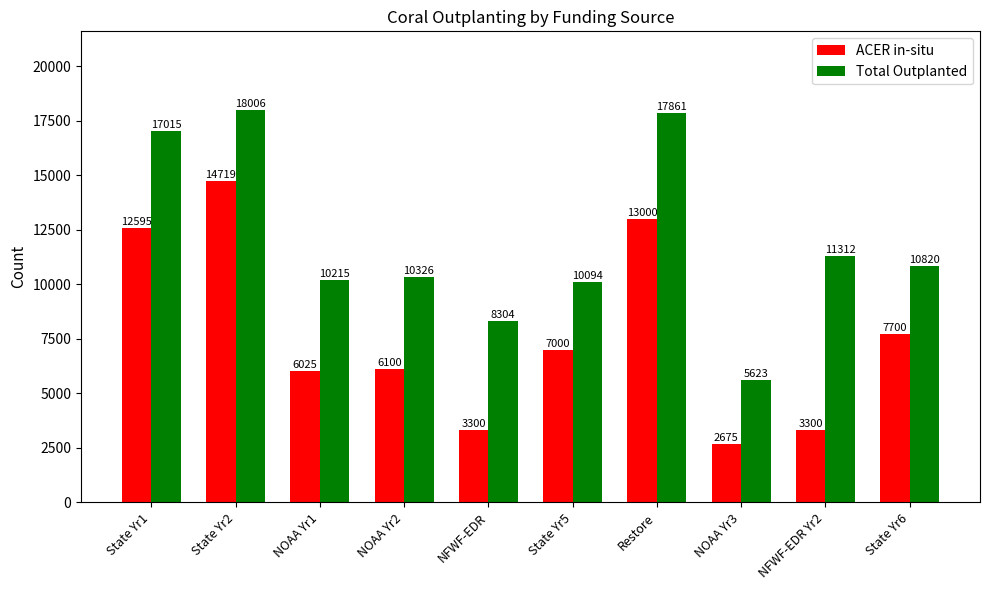

Reading left to right, what are all the values shown in this chart?

ACER in-situ: State Yr1=12595	State Yr2=14719	NOAA Yr1=6025	NOAA Yr2=6100	NFWF-EDR=3300	State Yr5=7000	Restore=13000	NOAA Yr3=2675	NFWF-EDR Yr2=3300	State Yr6=7700
Total Outplanted: State Yr1=17015	State Yr2=18006	NOAA Yr1=10215	NOAA Yr2=10326	NFWF-EDR=8304	State Yr5=10094	Restore=17861	NOAA Yr3=5623	NFWF-EDR Yr2=11312	State Yr6=10820